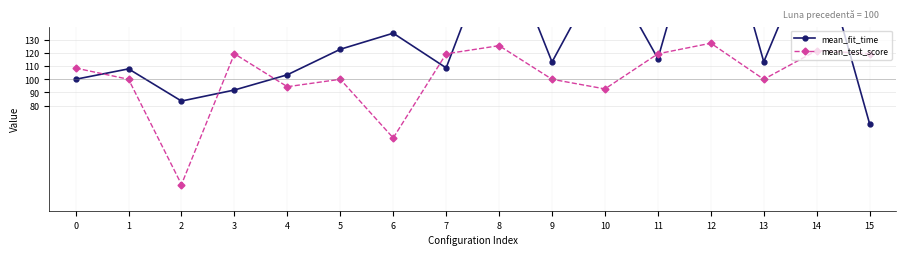

What is the sum of all mean_fit_time values?

2127.1